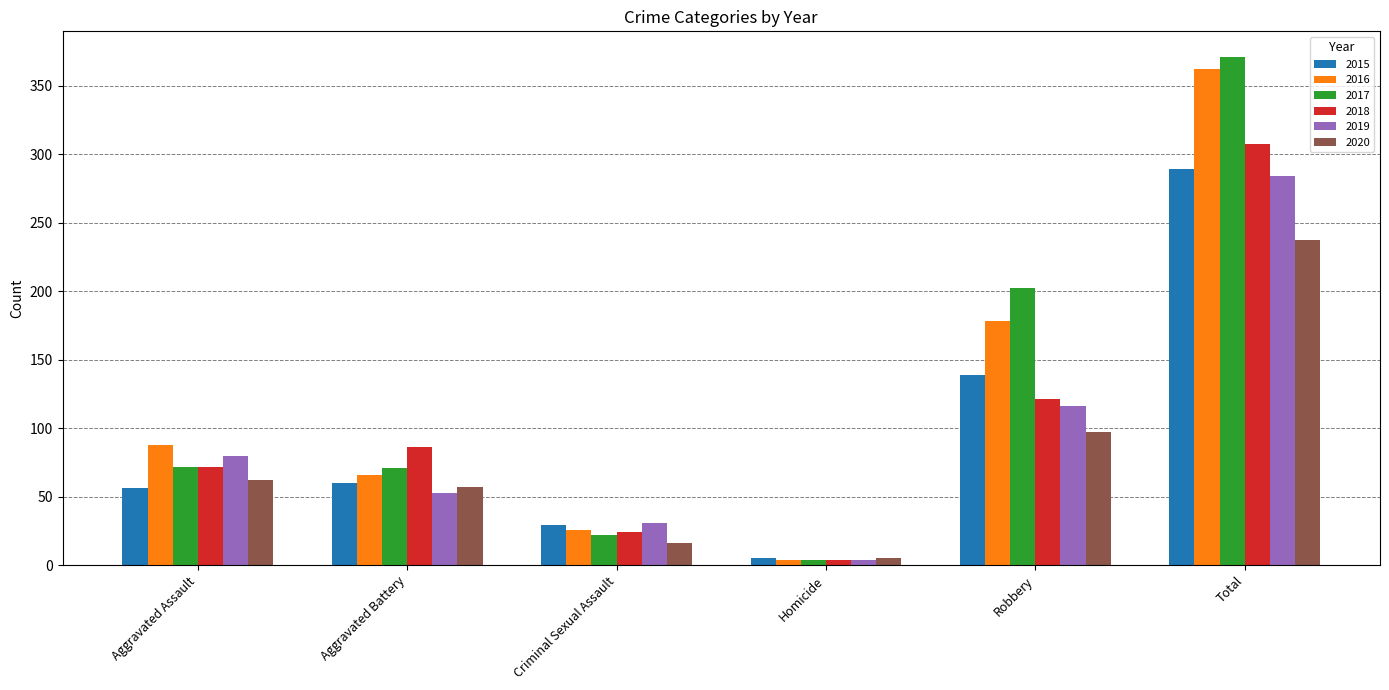

The 2019 series shows 8 at Criminal Sexual Assault. True or false?

False